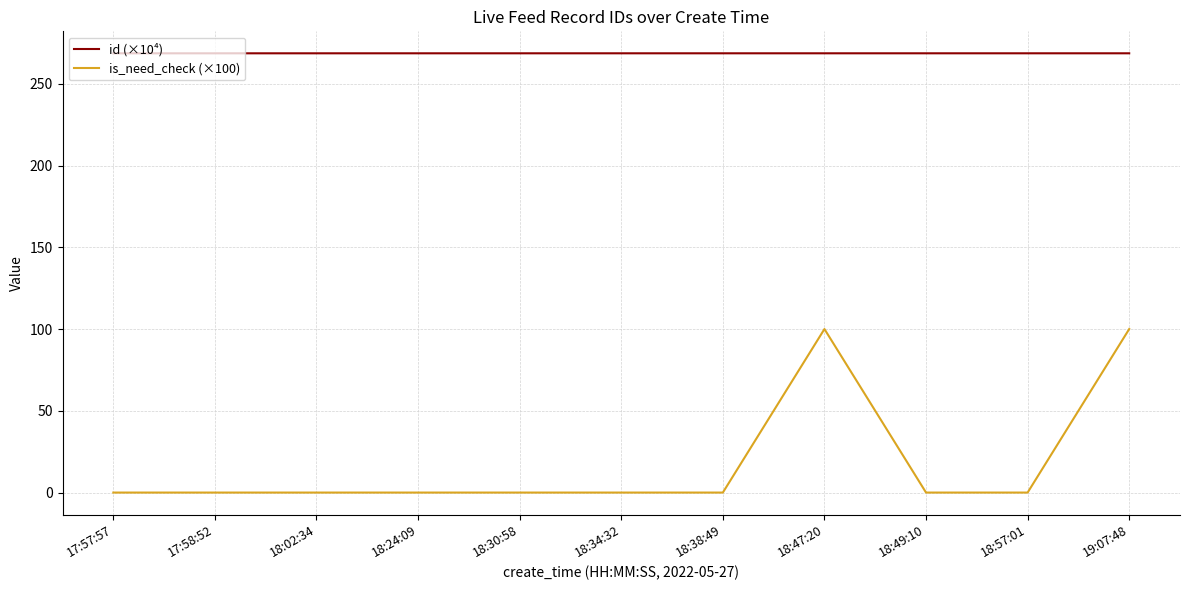

List the series in order of their peak value, lowest first.

is_need_check (×100), id (×10⁴)